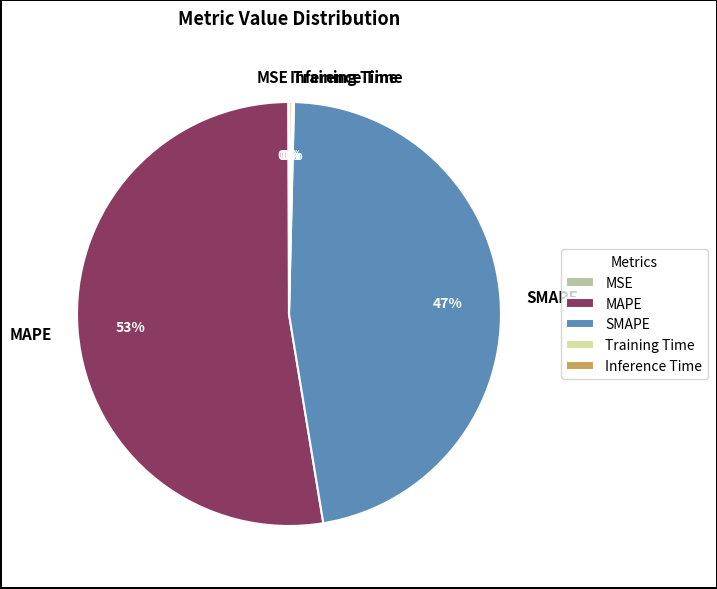

What is the largest slice in the pie chart?

MAPE